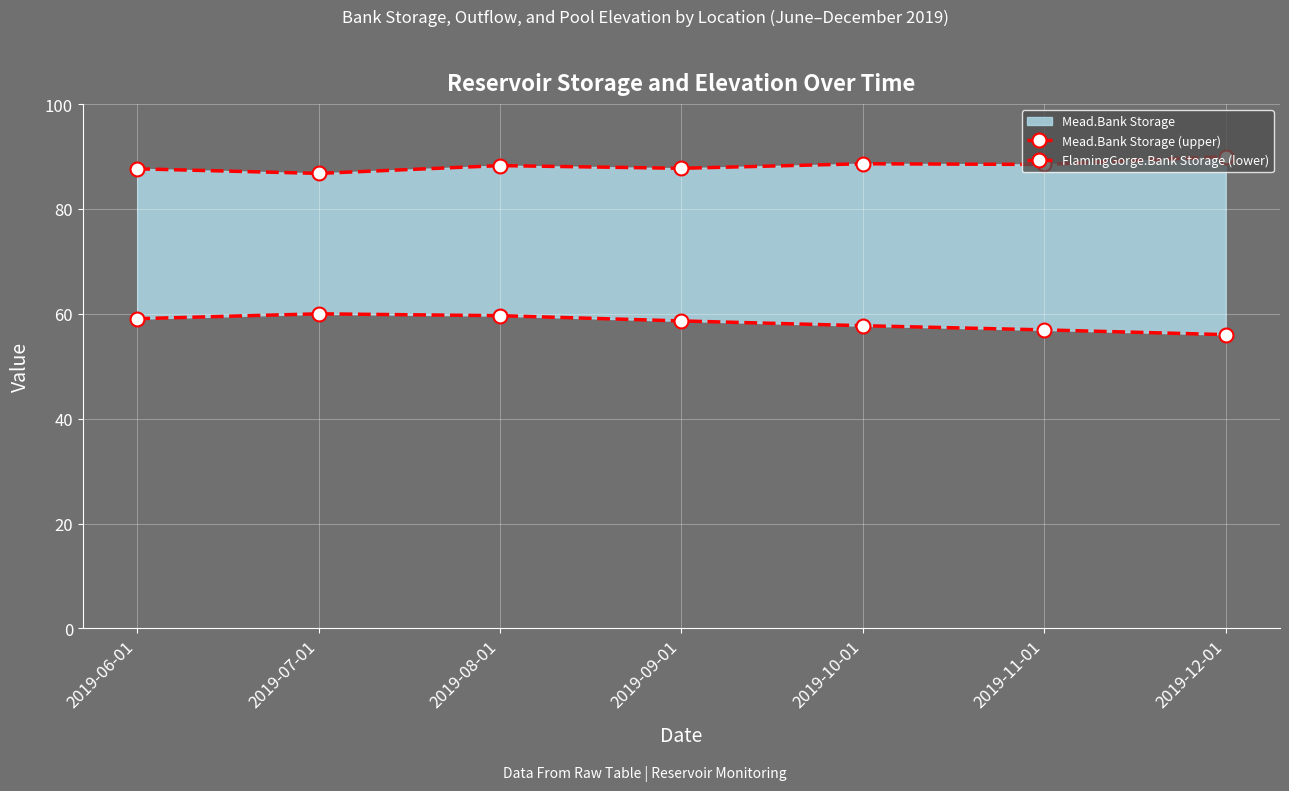

At how many categories does at least one series exceed 76?

7